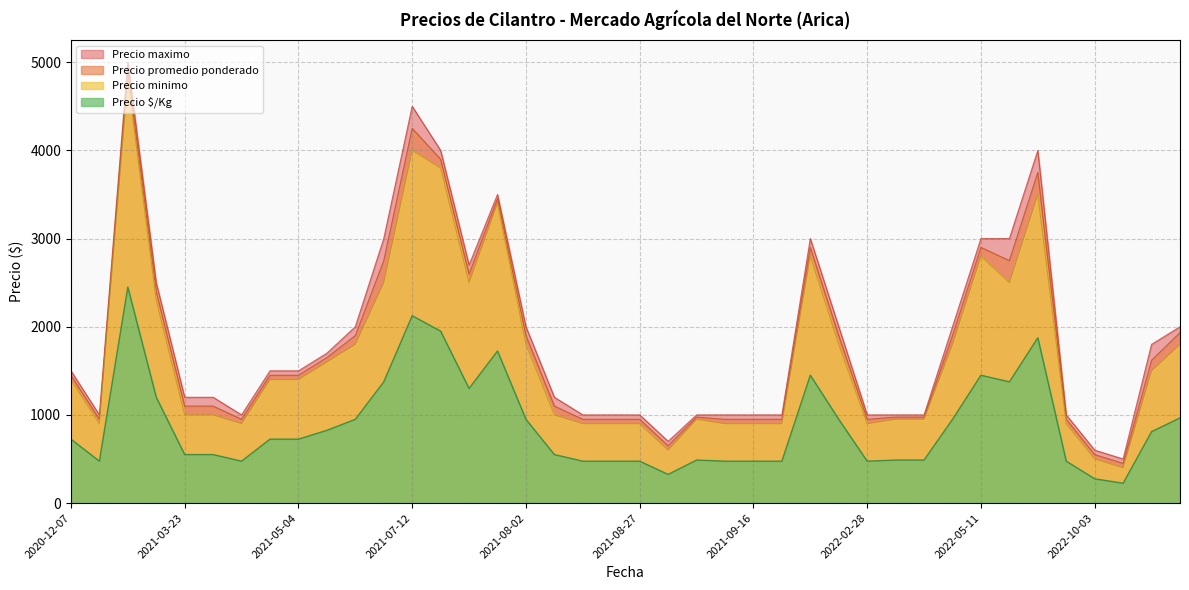

What is the maximum value shown in the chart?

5000